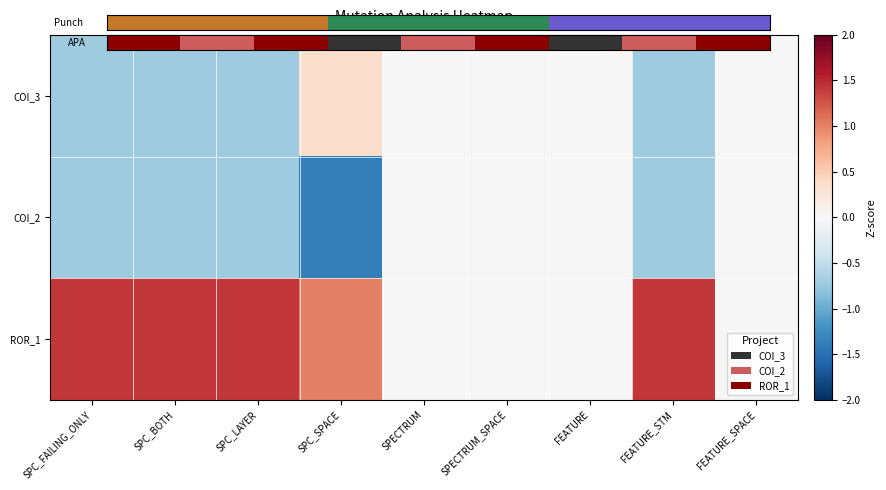

At how many categories does at least one series exceed 0?

5